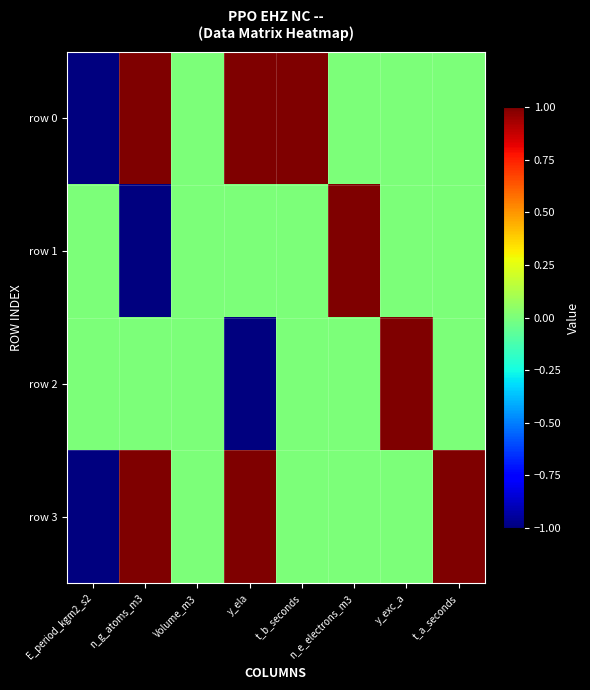

Which has a higher value, E_period_kgm2_s2 or t_b_seconds?

t_b_seconds